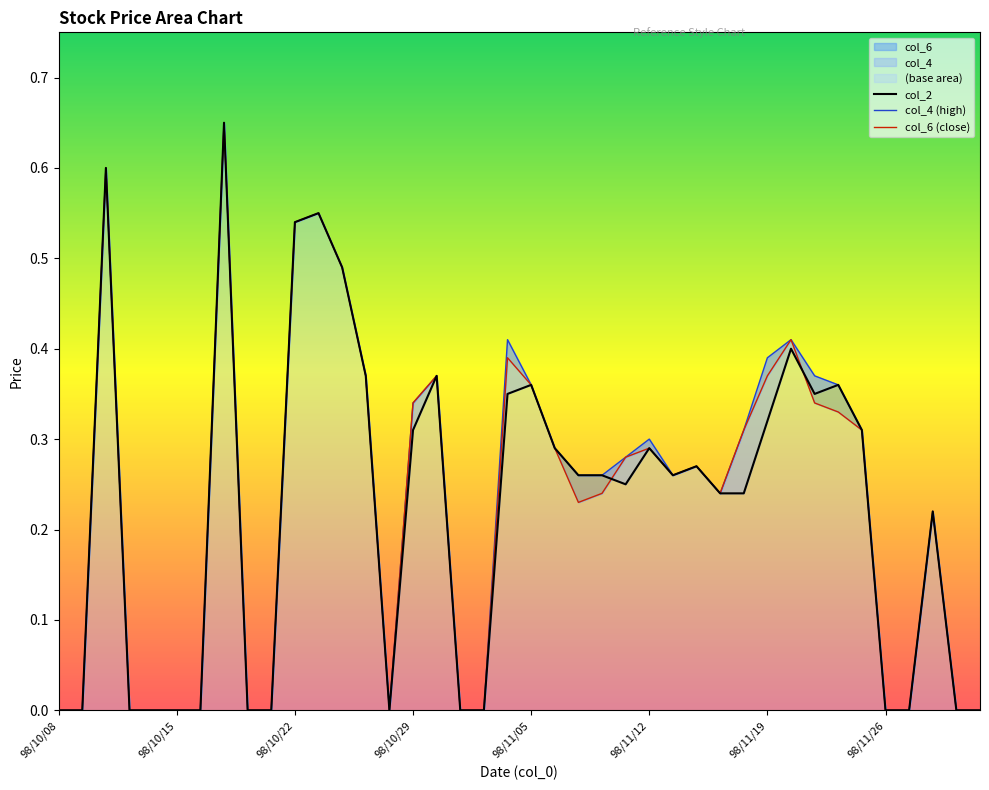

How many lines are shown in the chart?

3